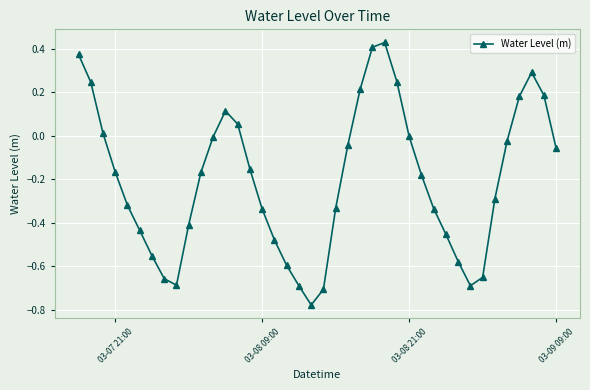

How many points are higher than both their immediate neighbors (excluding endpoints)?

3